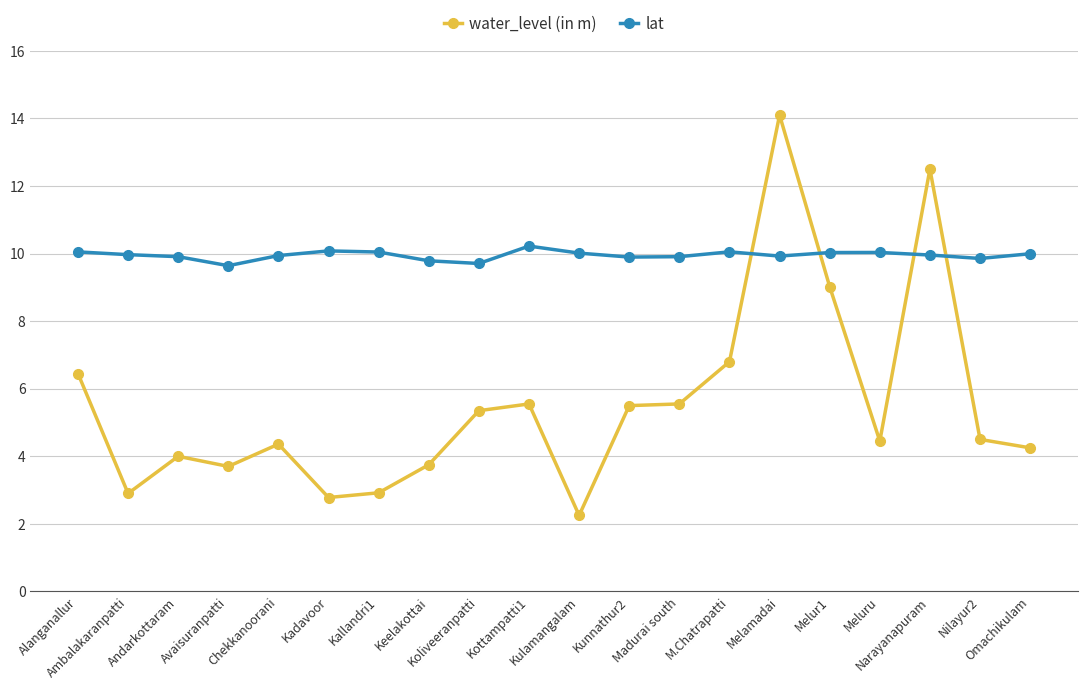

What is the approximate value of water_level (in m) at Melamadai?

14.1